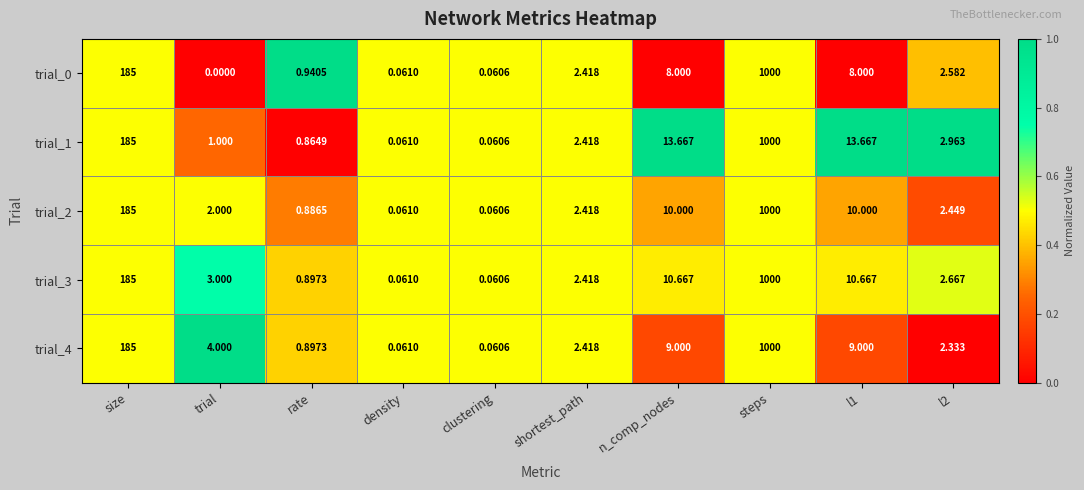

Which label corresponds to the smallest value in the chart?

trial